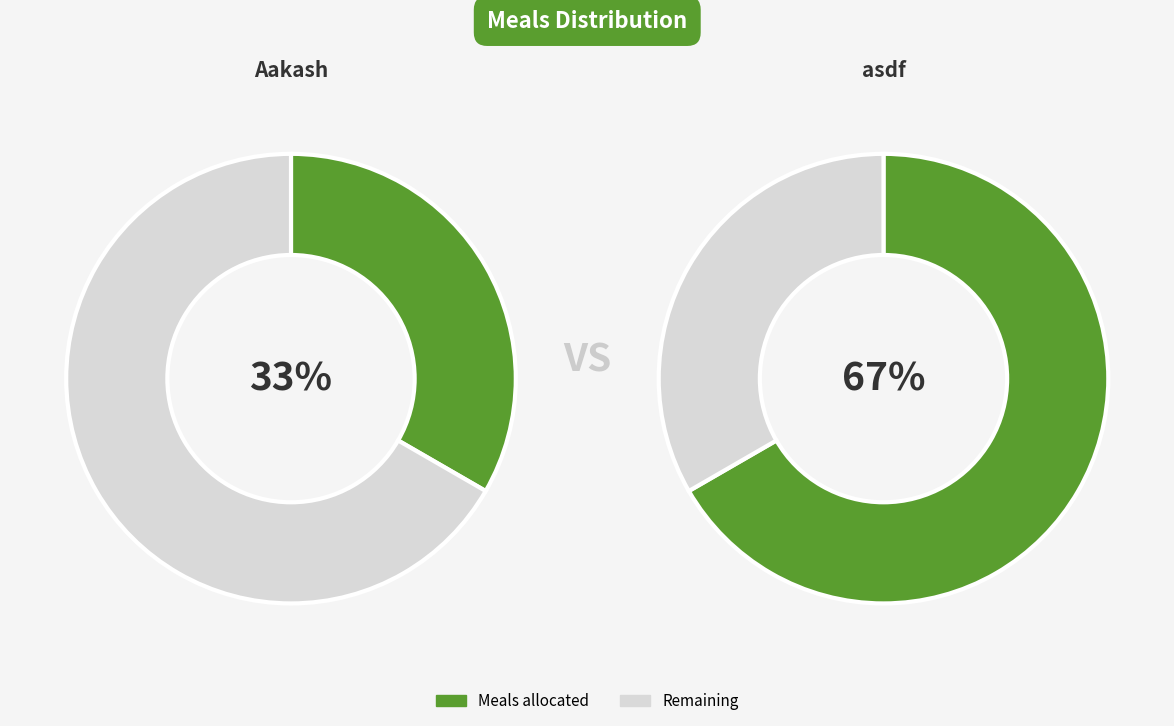

Rank the categories by value from highest to lowest.

asdf, Aakash